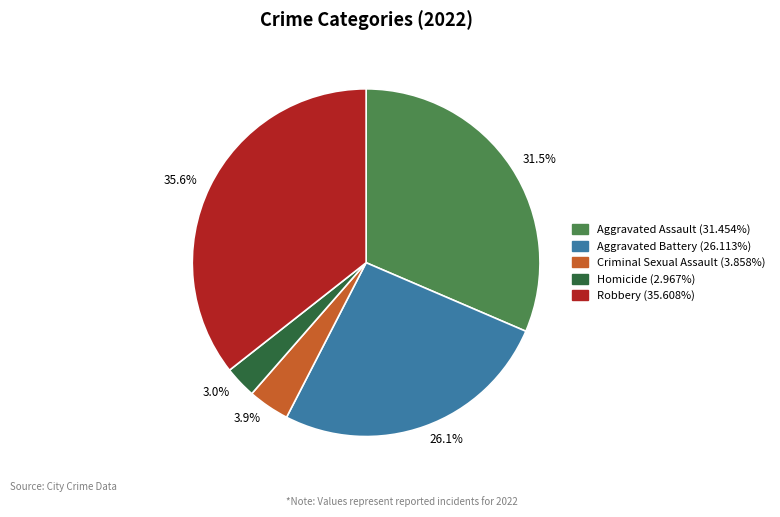

Is there any slice that represents more than half of the pie?

No